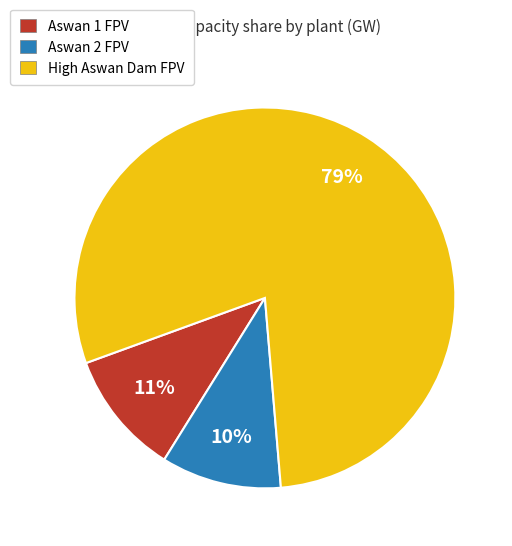

How many segments does this pie chart have?

3